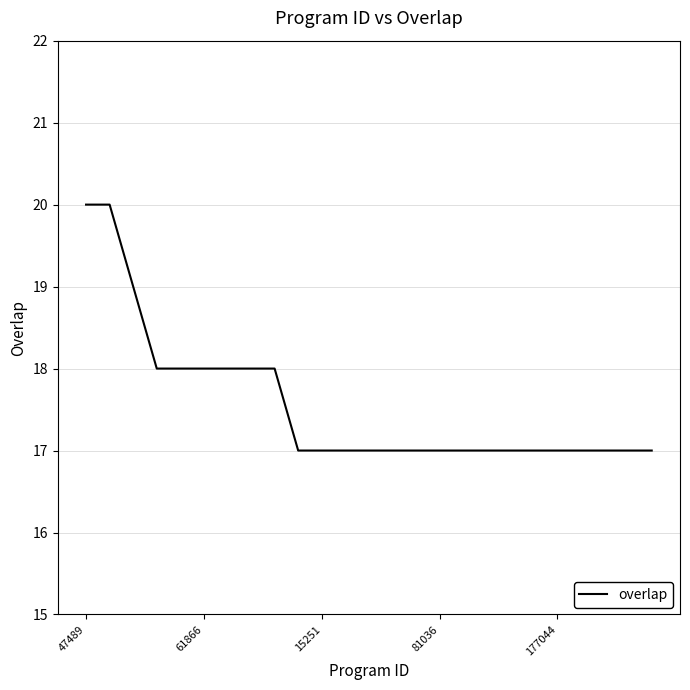

What is the smallest value displayed?

17